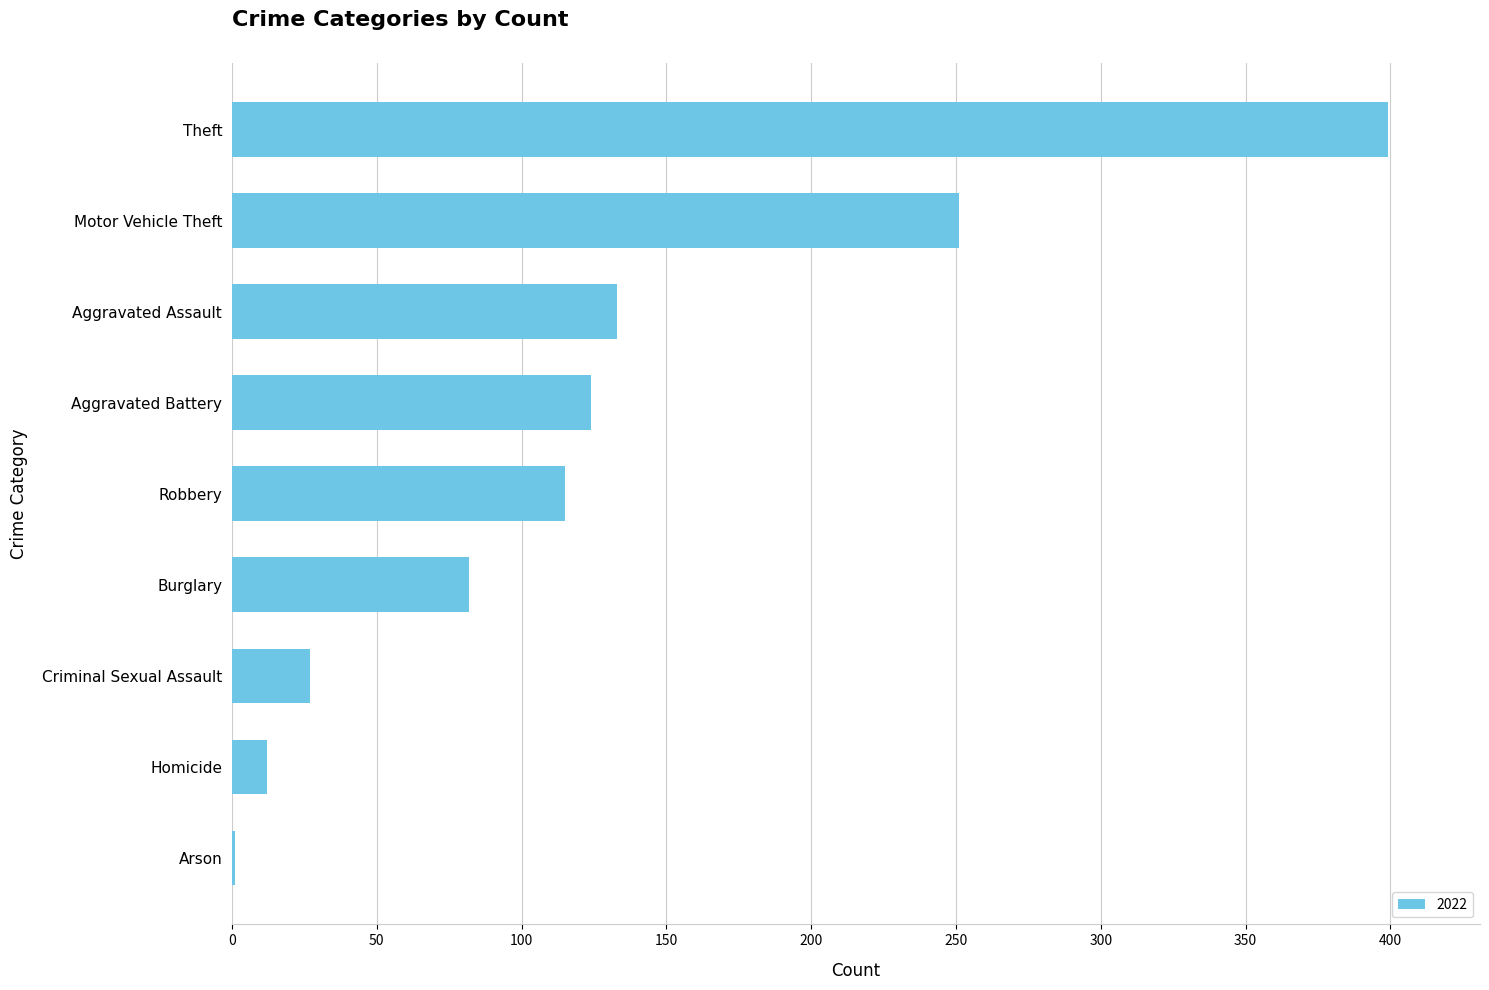

What is the change in value from Arson to Motor Vehicle Theft?

+250